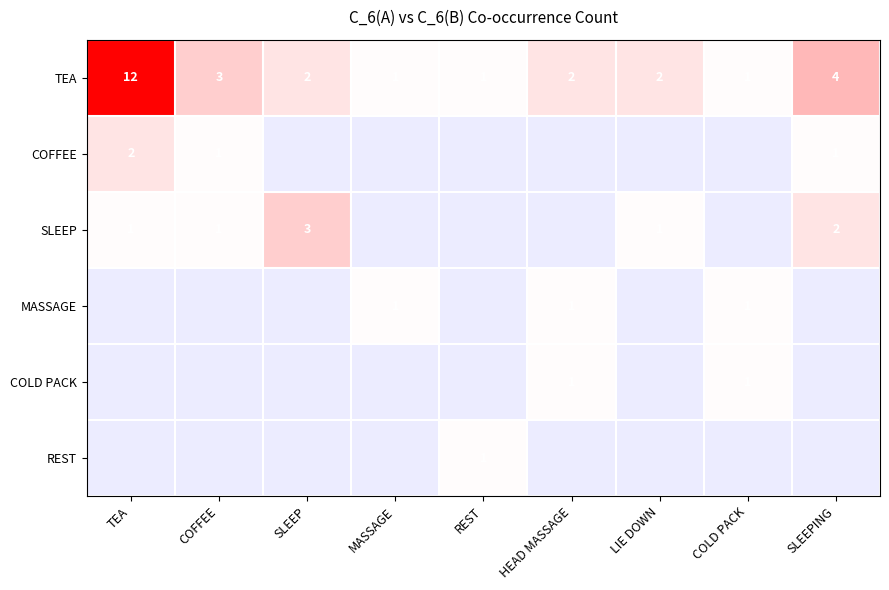

What is the difference between the highest and lowest values at HEAD MASSAGE?

2.0